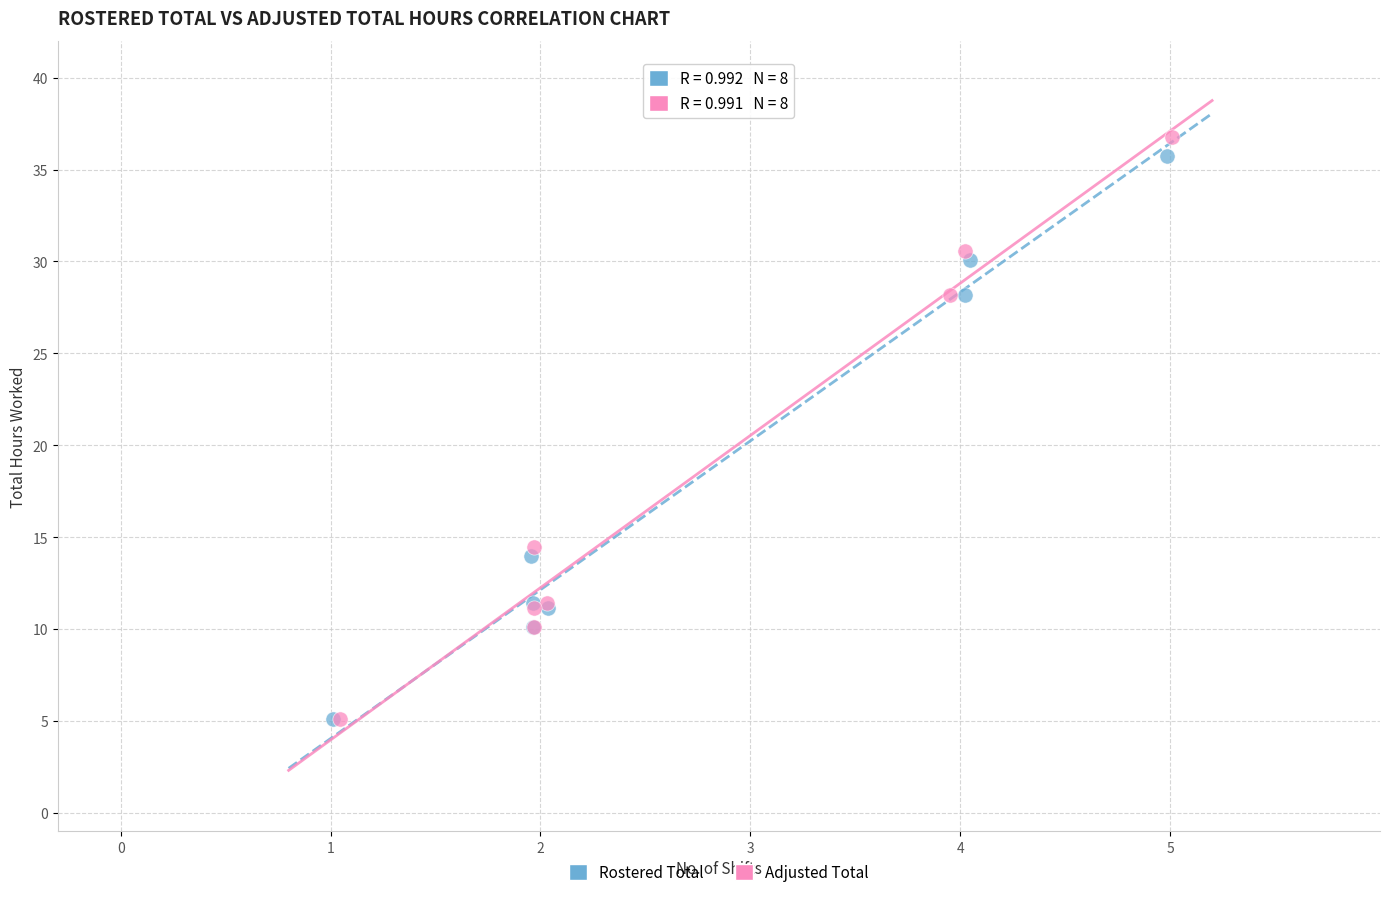

Which series reaches the maximum Y coordinate?

Adjusted Total